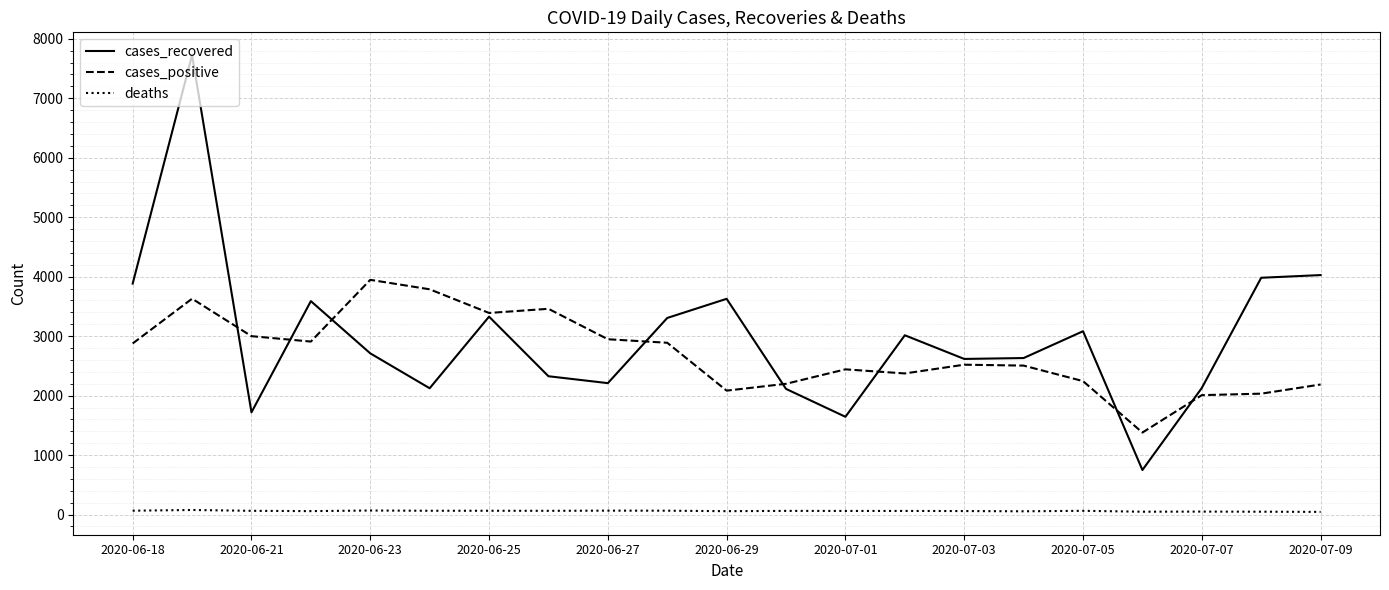

Rank the series by their maximum value, from lowest to highest.

deaths, cases_positive, cases_recovered